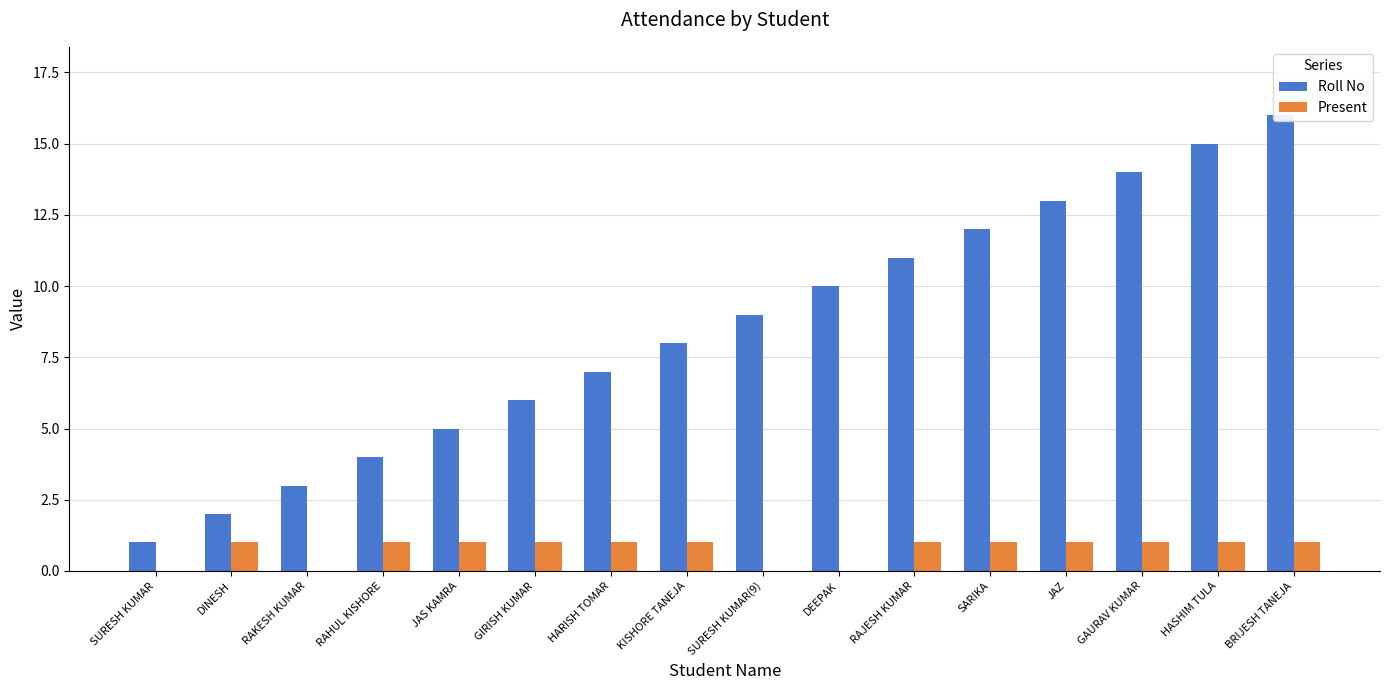

How many groups of bars are there?

16